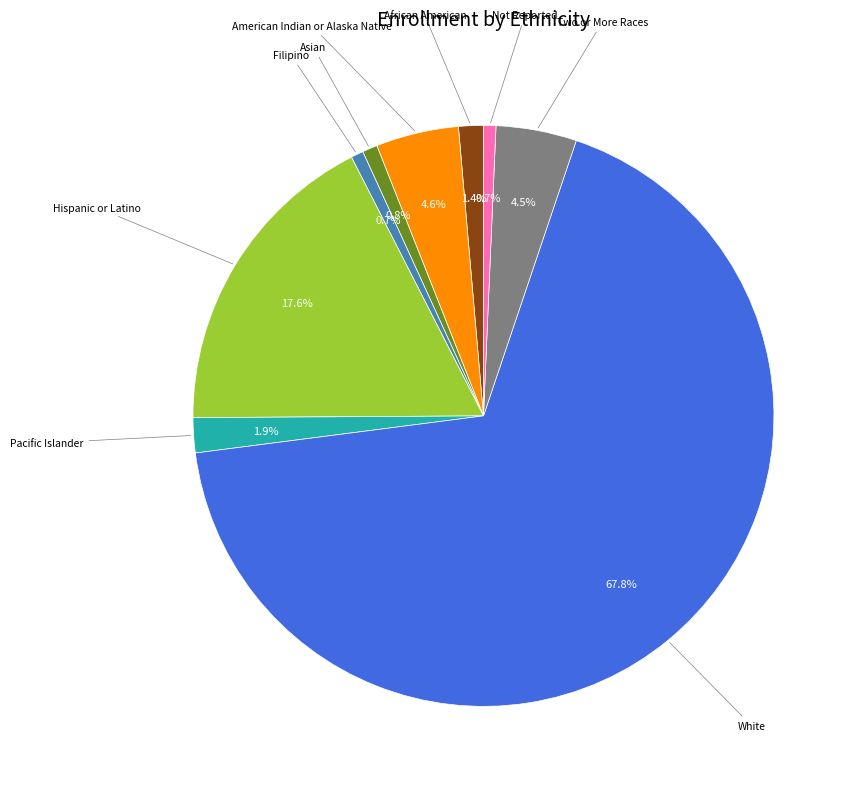

Is there a majority slice in this chart?

Yes